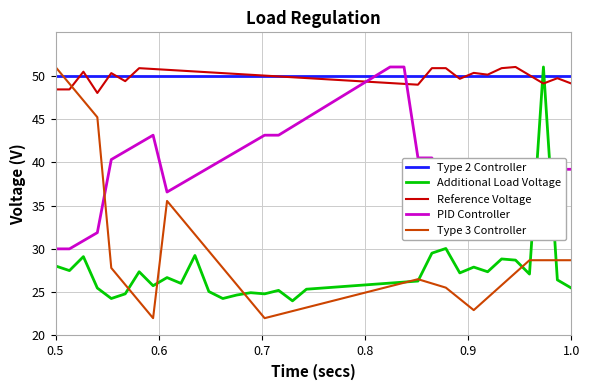

Which series ends up on top after the final intersection of PID Controller and Type 2 Controller?

Type 2 Controller